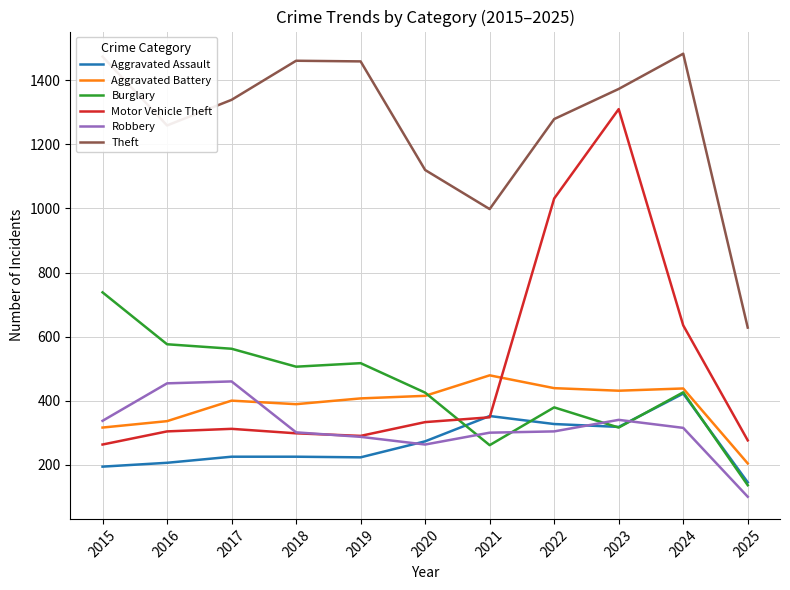

Does the chart display data point markers on the line(s)?

No